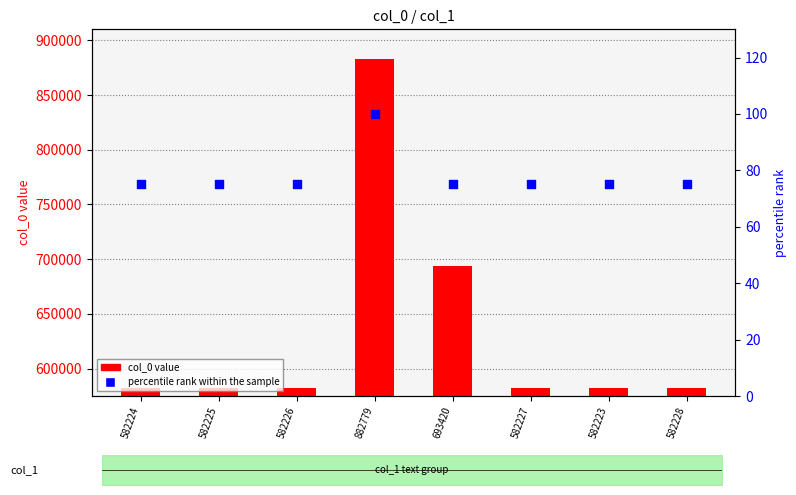

Is the value of percentile rank within the sample at 582227 greater than the value of col_0 value at 582223?

No